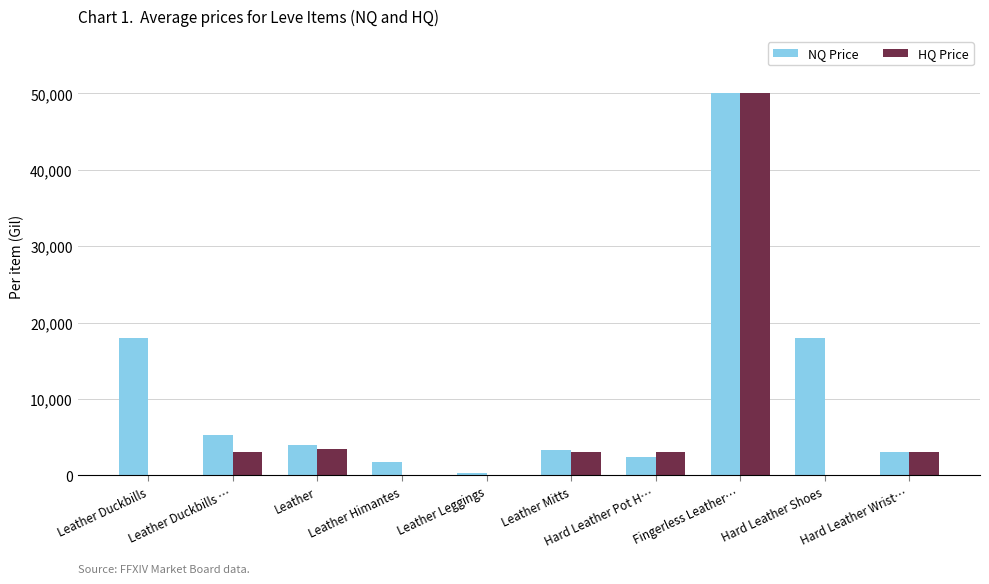

What is the maximum value shown in the chart?

50000.0